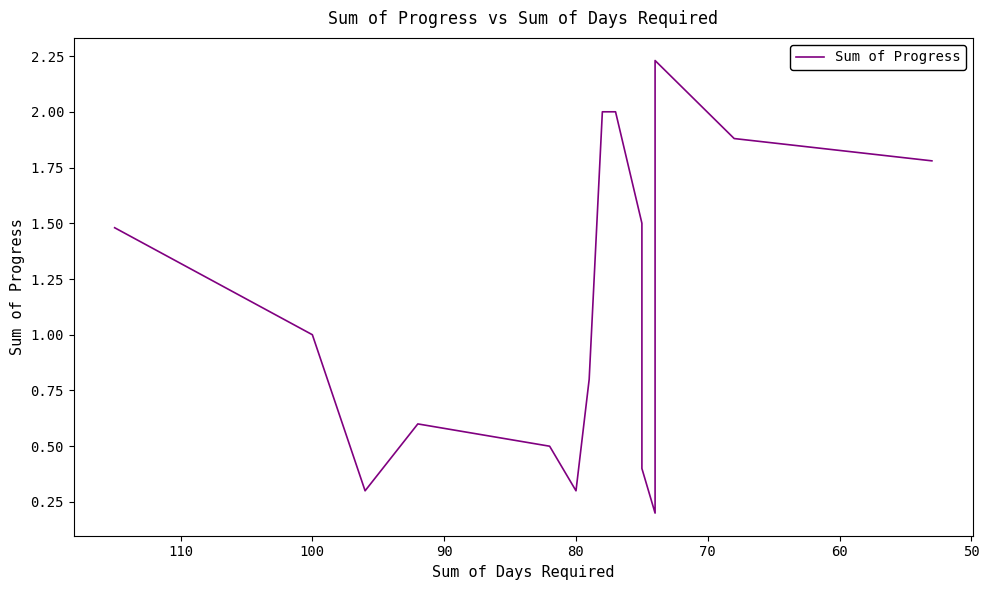

How many series are shown in this chart?

1